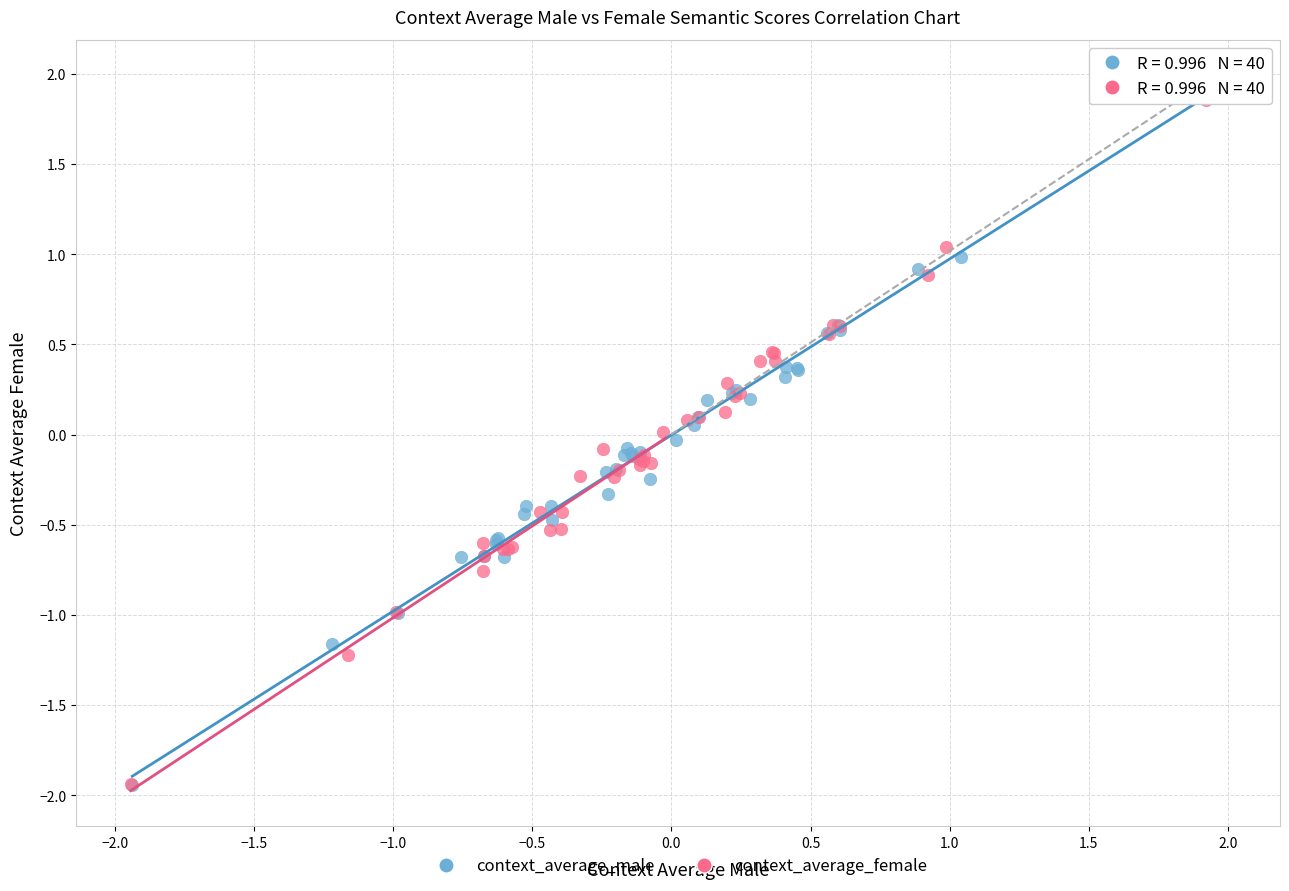

What are all the series names shown in the legend?

context_average_male, context_average_female